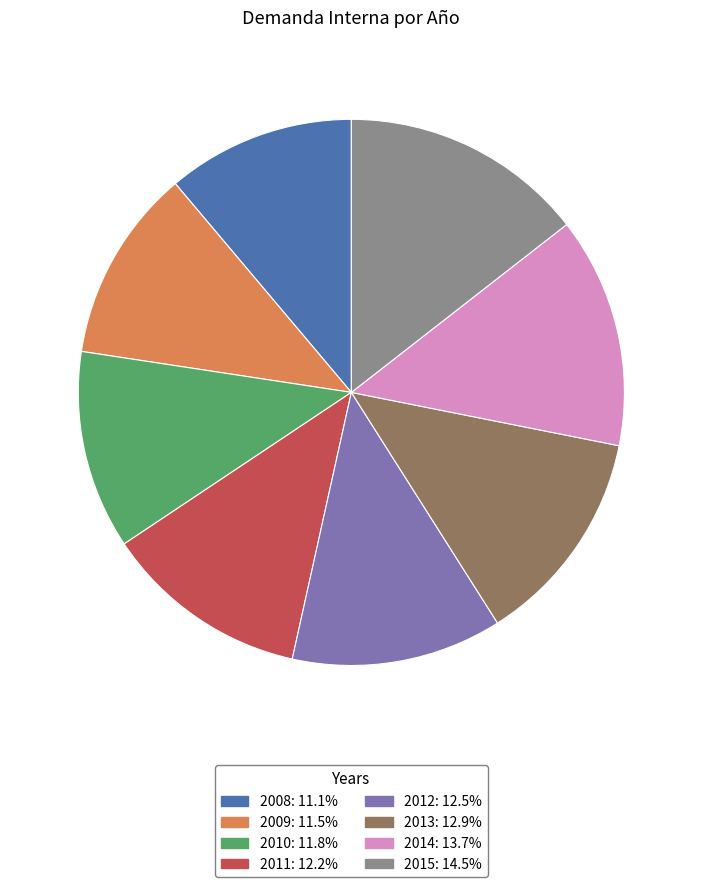

What is the ratio of the value at 2015 to the value at 2013?

1.1